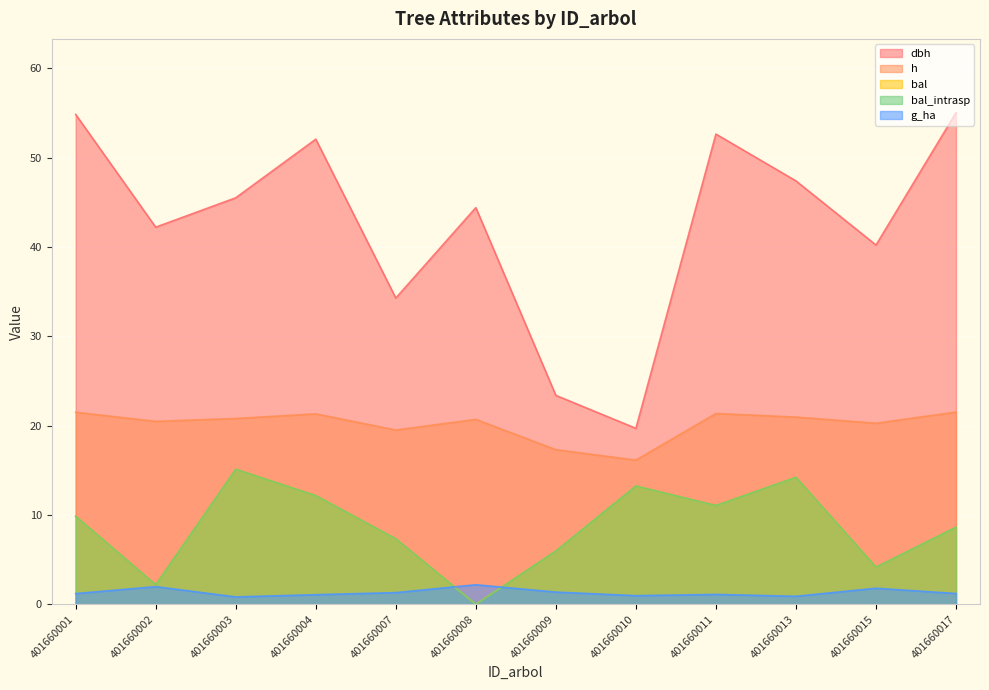

Which label corresponds to the smallest value in the chart?

401660008